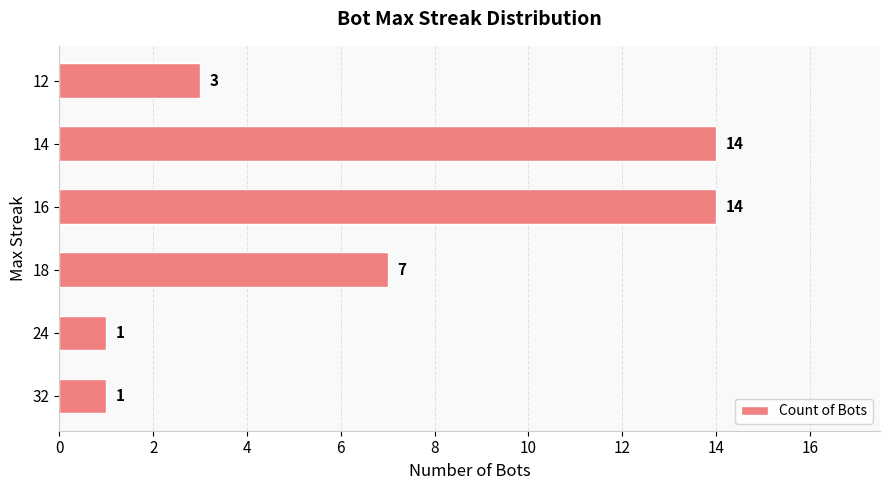

What is the greatest value displayed?

14